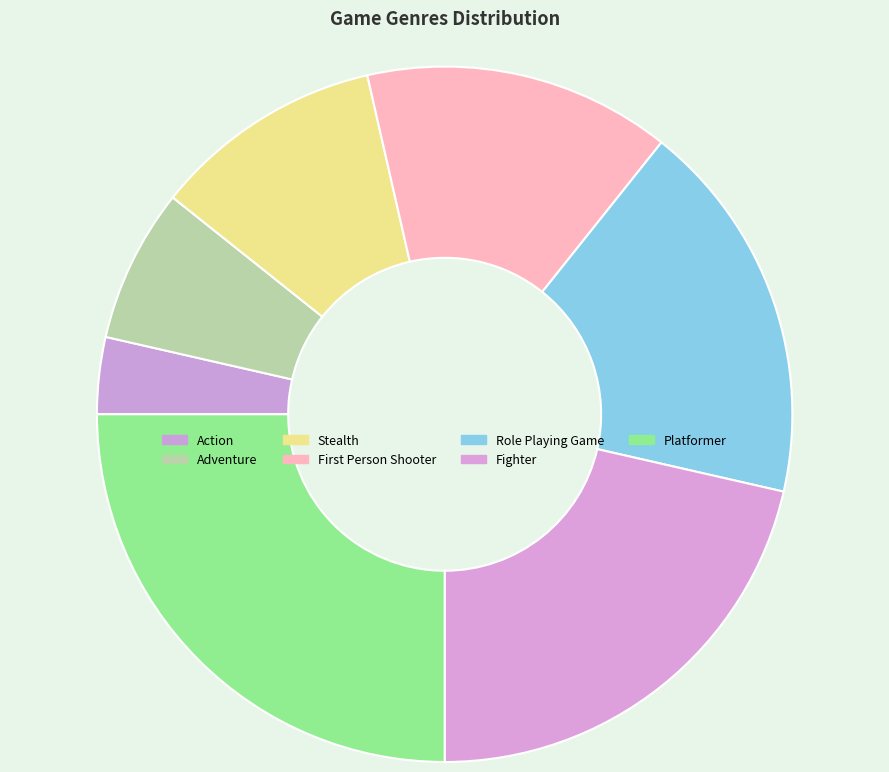

To the nearest percent, what is the difference between the Adventure and Stealth slice percentages?

4%